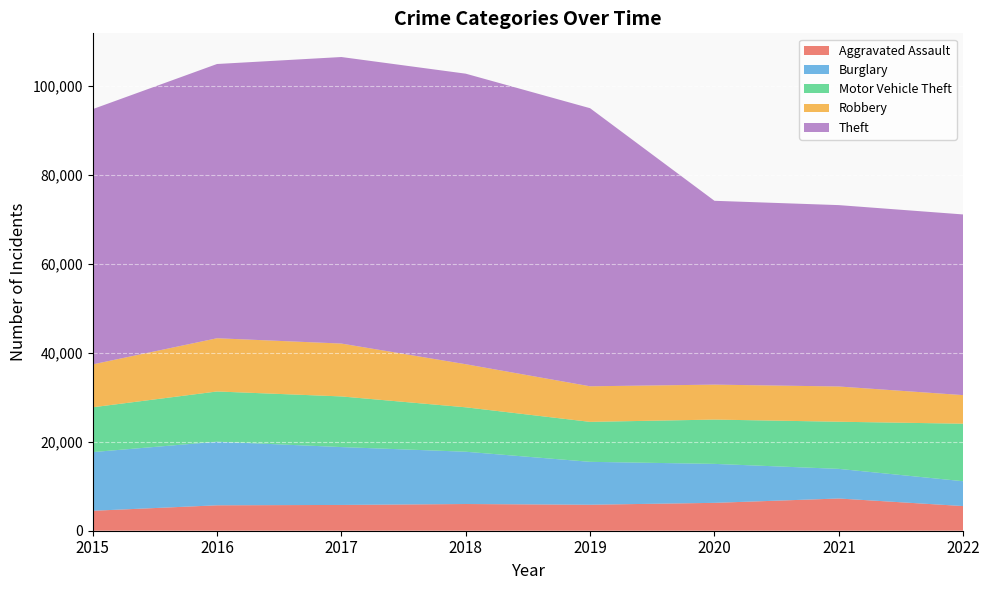

Reading left to right, extract all data points from this chart.

Aggravated Assault: 4480	5712	5793	6001	5840	6263	7241	5541
Burglary: 13184	14289	13001	11746	9639	8754	6655	5580
Motor Vehicle Theft: 10068	11286	11380	9983	8978	9955	10593	12925
Robbery: 9638	11960	11880	9679	7994	7855	7918	6422
Theft: 57350	61618	64380	65282	62479	41302	40752	40594